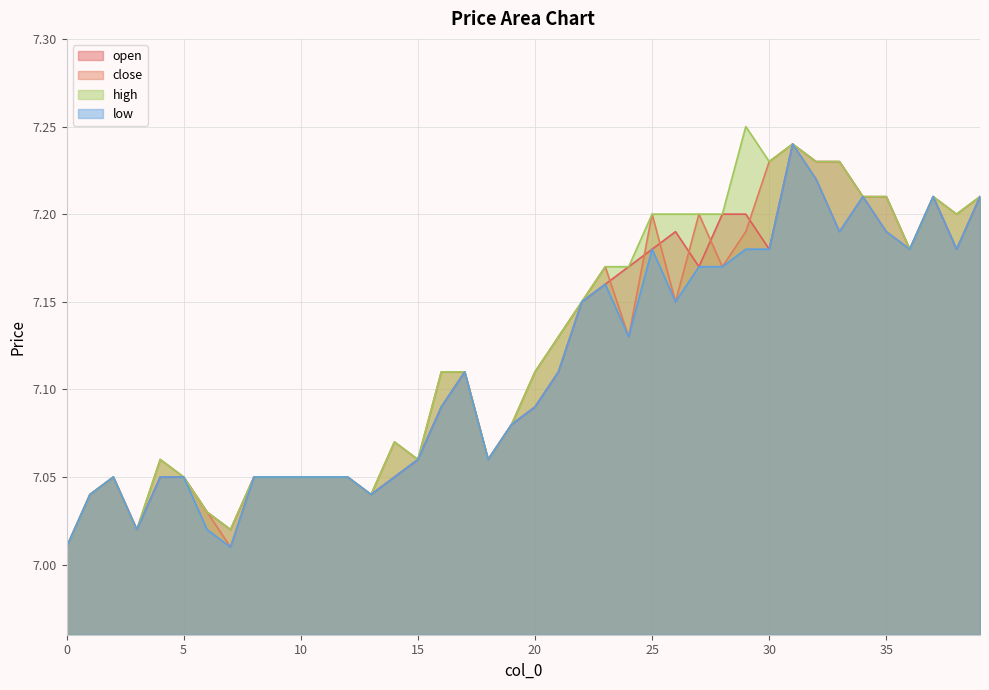

In open, how many points are lower than both neighbors (excluding endpoints)?

8